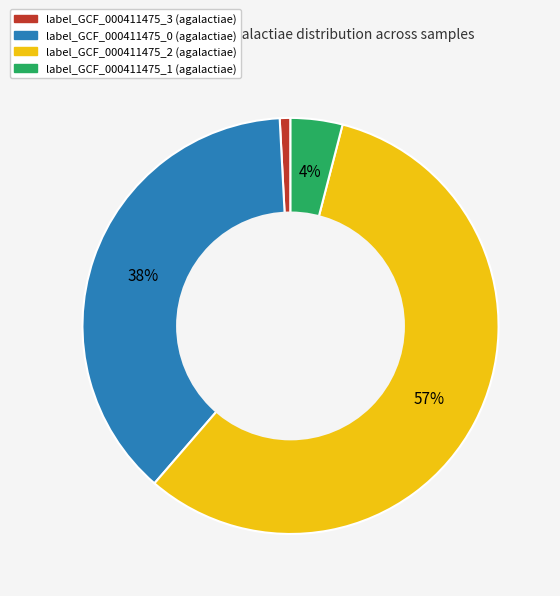

How many segments does this pie chart have?

4